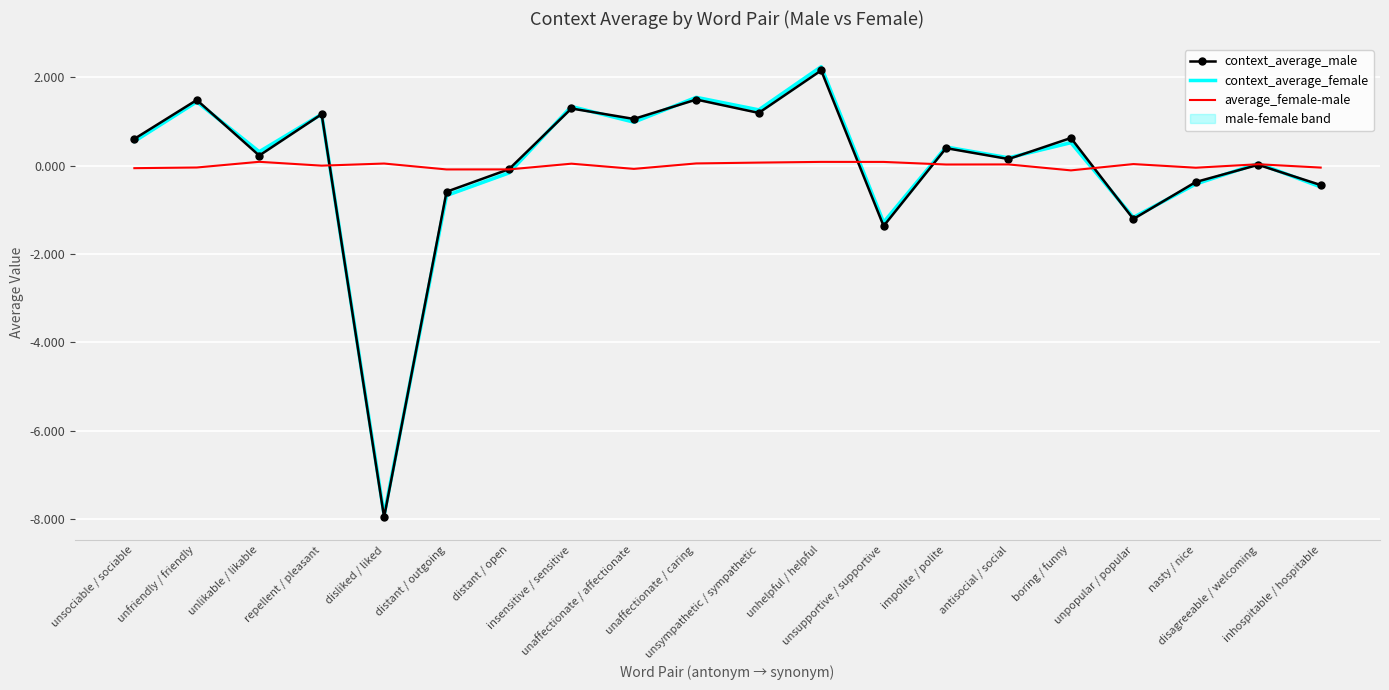

At which label is context_average_female closest to -2?

unsupportive / supportive